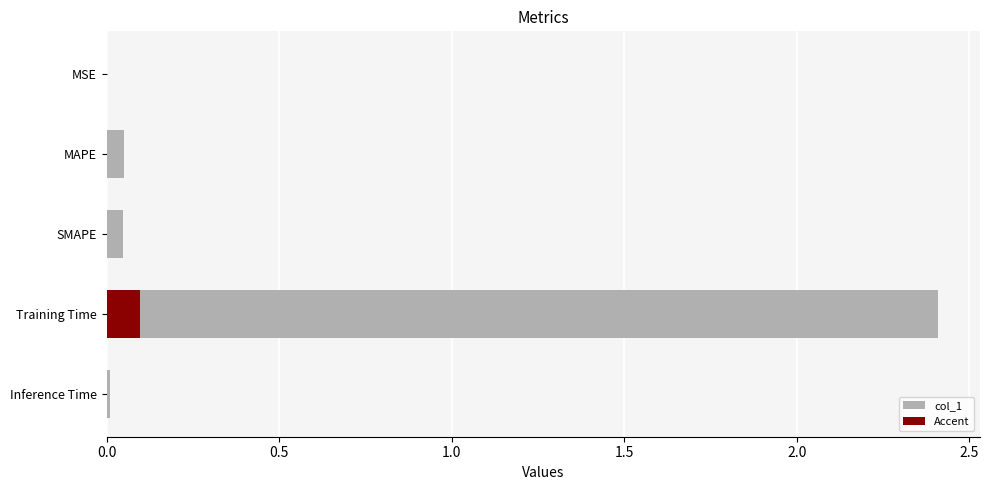

The chart shows a value of 0.0 at SMAPE. True or false?

True